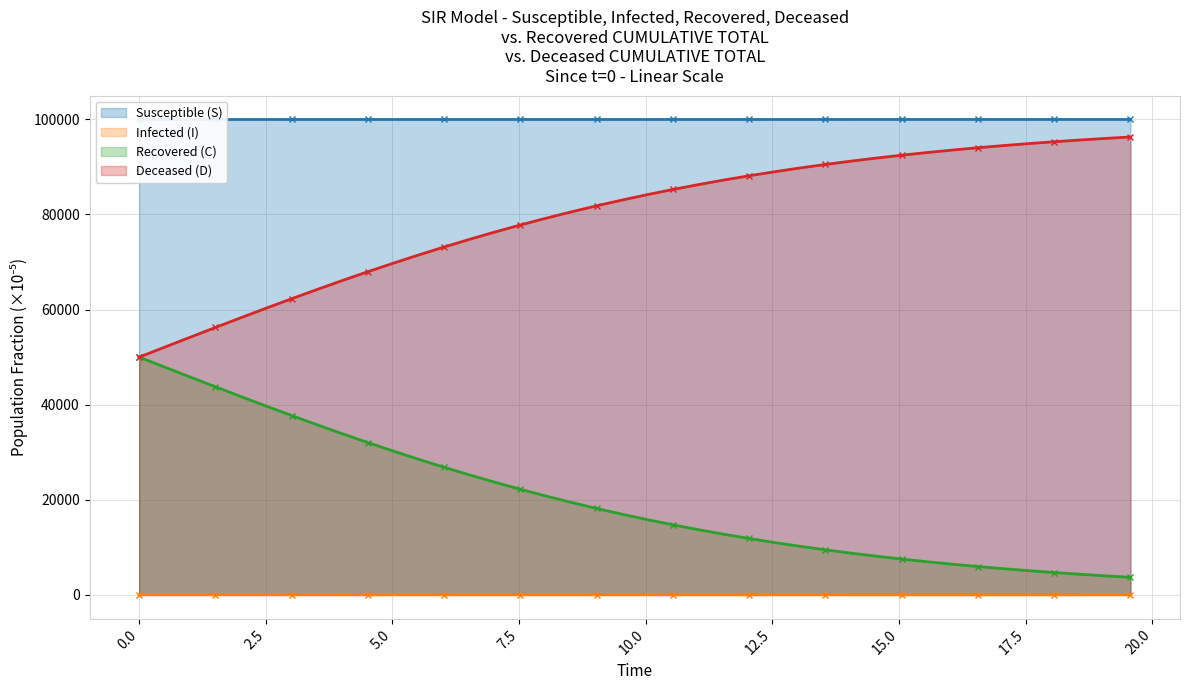

True or false: S and C intersect in this chart.

False